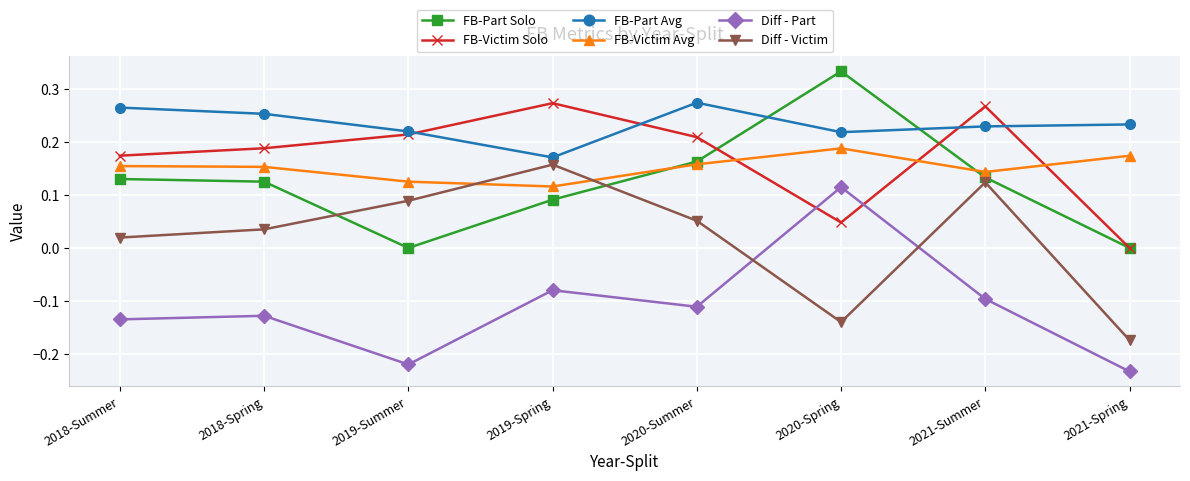

Which category has the lowest value in the Diff - Part series?

2021-Spring